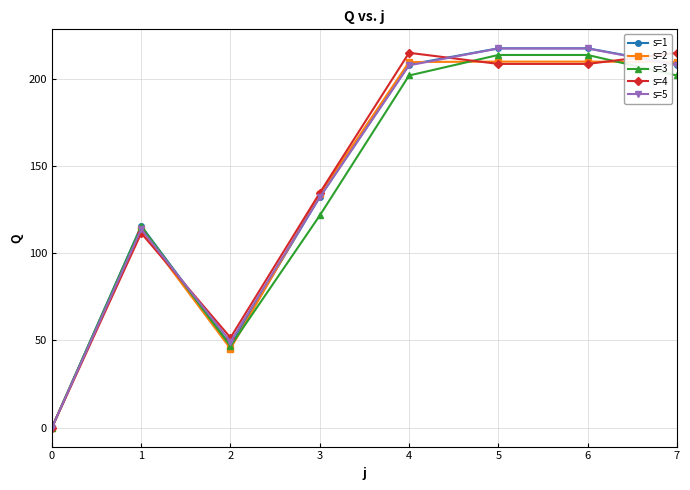

What is the sum of the s=3 values at 7 and 1?

317.0